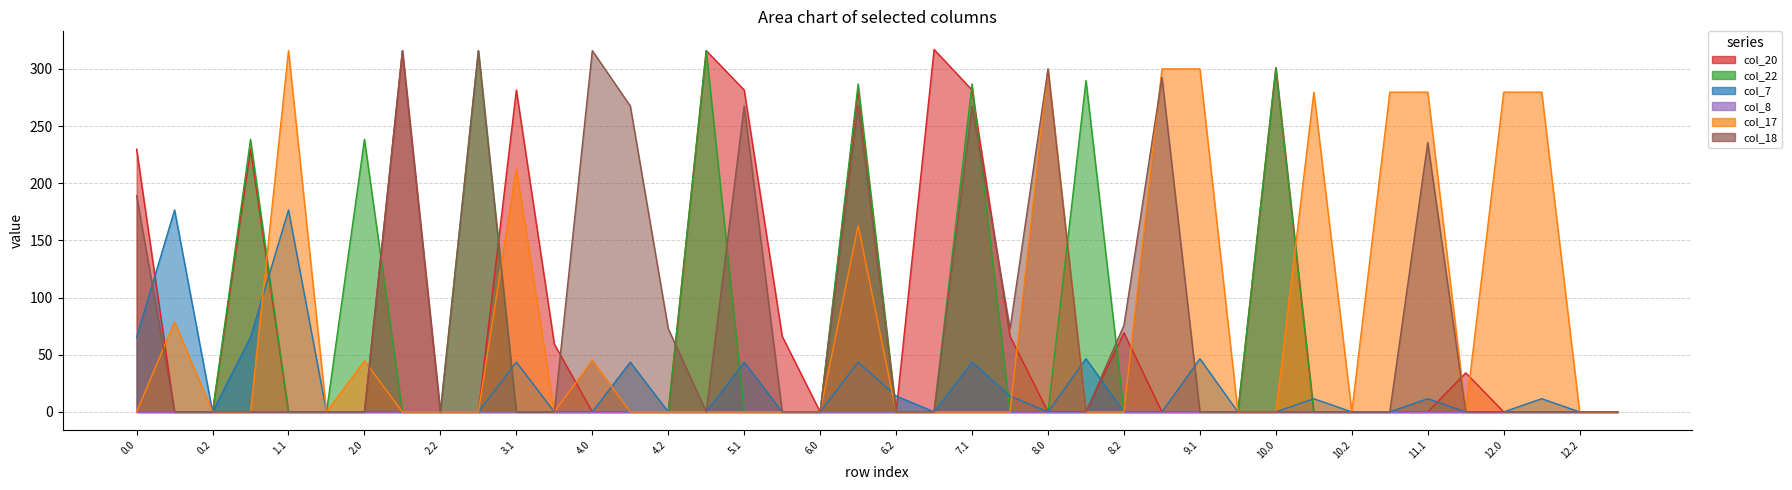

At how many categories does at least one series exceed 267?

21